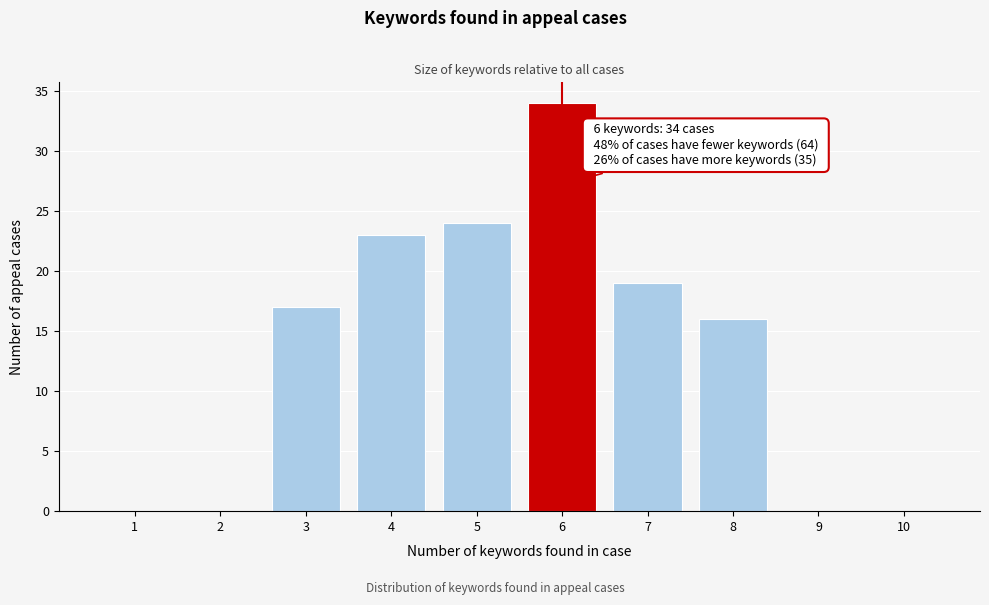

Over which range of the x-axis is the bar tallest?

5.5 to 6.5